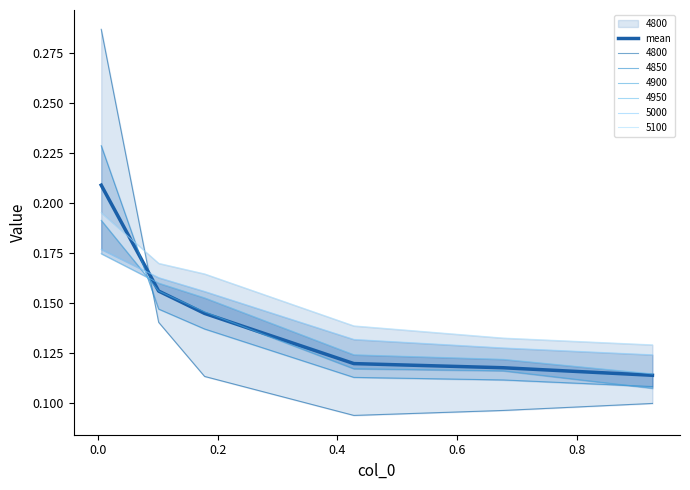

Between 0.2 and 0.6, which is larger?

0.2